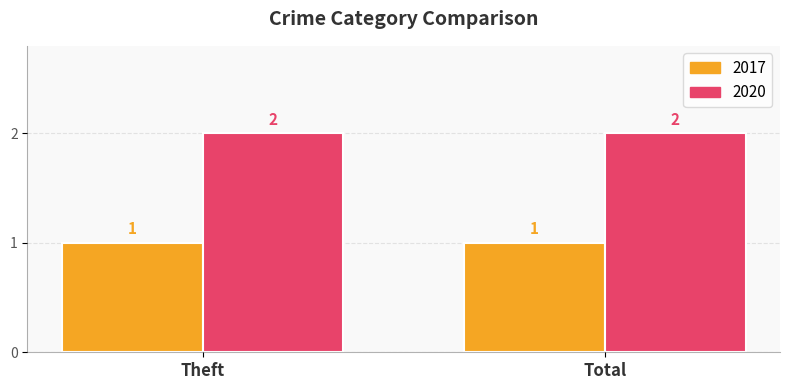

Is the value of 2017 at Theft greater than the value of 2020 at Theft?

No